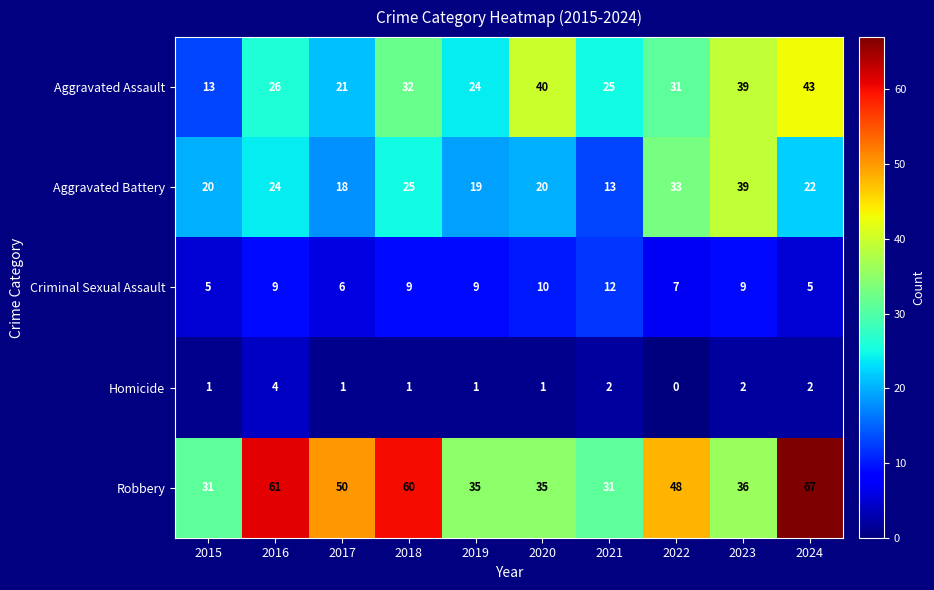

Which series has the largest range (max minus min)?

Robbery